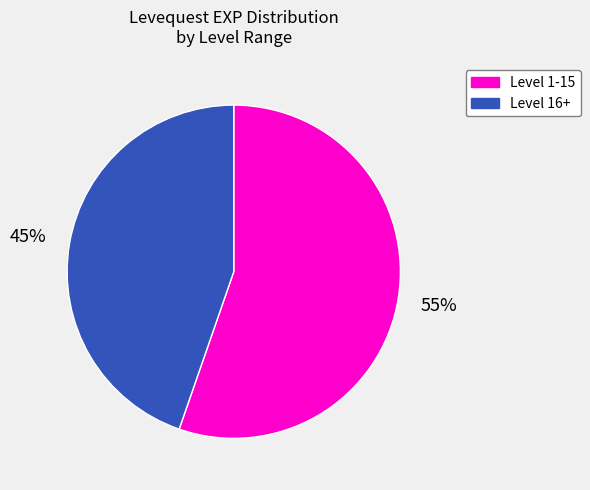

To the nearest percent, what is the average slice percentage?

50%